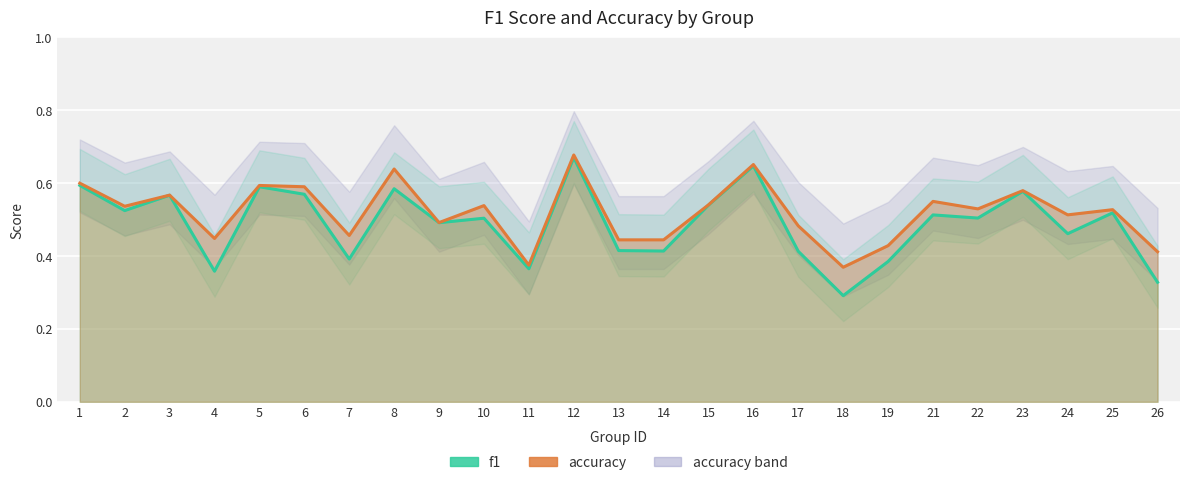

Reading left to right, extract all data points from this chart.

f1: 1=0.6	2=0.5	3=0.6	4=0.4	5=0.6	6=0.6	7=0.4	8=0.6	9=0.5	10=0.5	11=0.4	12=0.7	13=0.4	14=0.4	15=0.5	16=0.6	17=0.4	18=0.3	19=0.4	21=0.5	22=0.5	23=0.6	24=0.5	25=0.5	26=0.3
accuracy: 1=0.6	2=0.5	3=0.6	4=0.4	5=0.6	6=0.6	7=0.5	8=0.6	9=0.5	10=0.5	11=0.4	12=0.7	13=0.4	14=0.4	15=0.5	16=0.7	17=0.5	18=0.4	19=0.4	21=0.6	22=0.5	23=0.6	24=0.5	25=0.5	26=0.4